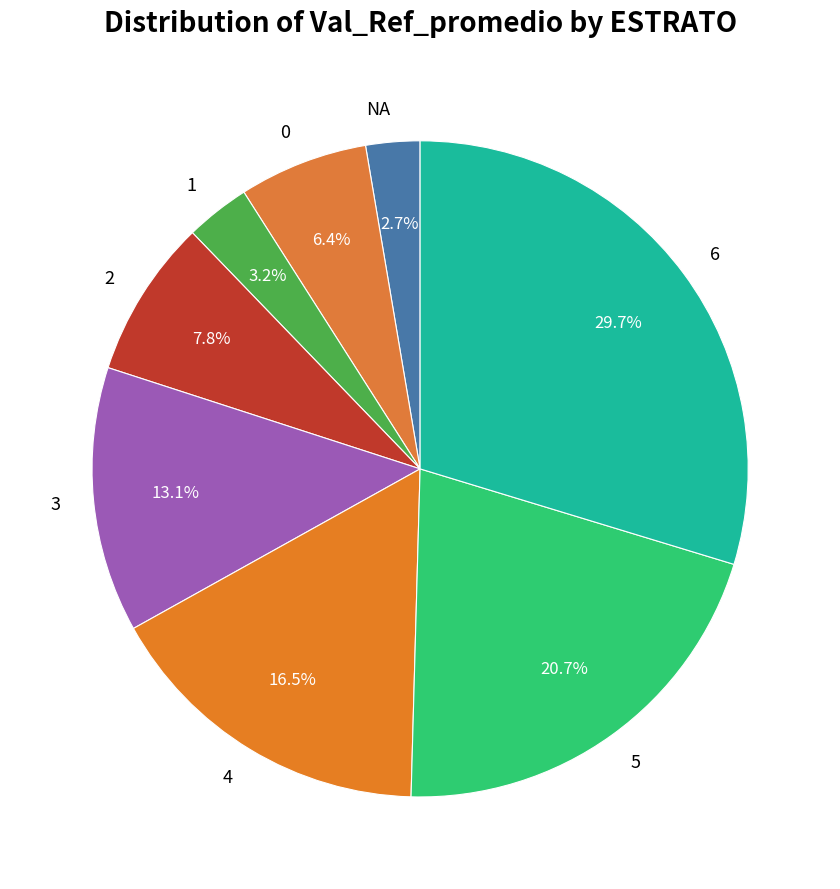

How many segments does this pie chart have?

8